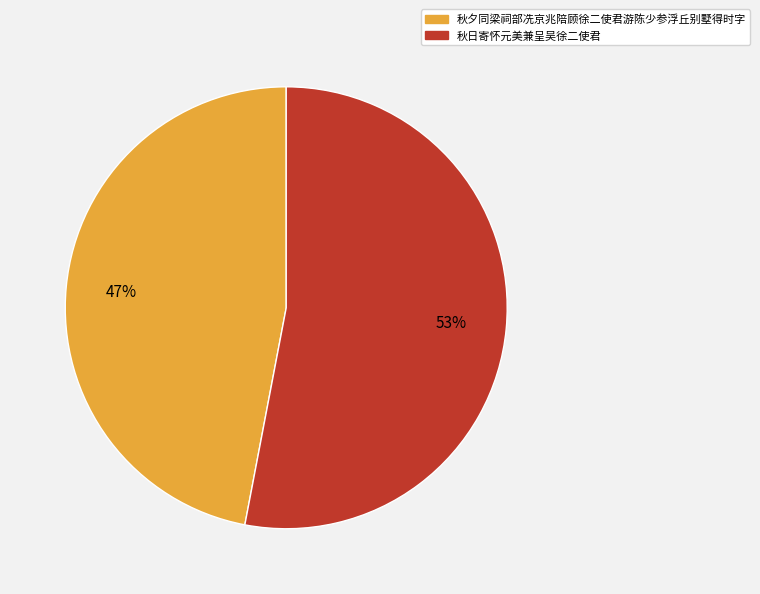

Between 秋日寄怀元美兼呈吴徐二使君 and 秋夕同梁祠部冼京兆陪顾徐二使君游陈少参浮丘别墅得时字, which is larger?

秋日寄怀元美兼呈吴徐二使君